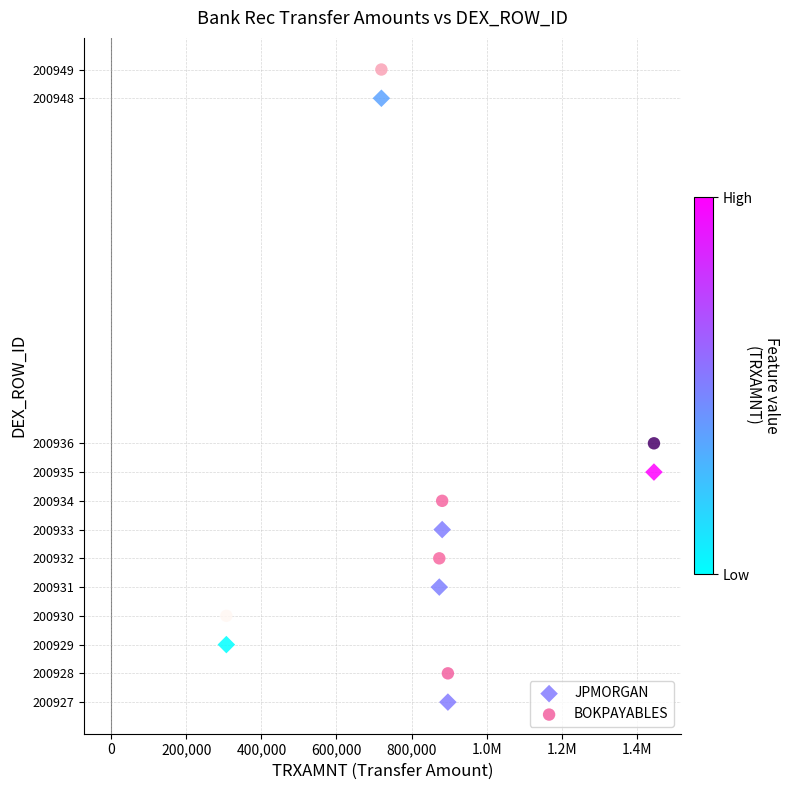

Across all series, what Y value is closest to 200938?

200936